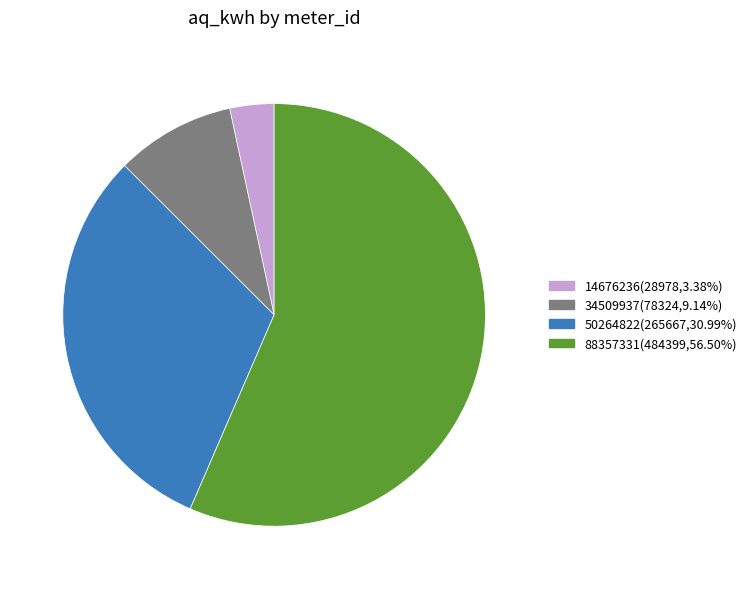

Count the number of slices in the pie.

4